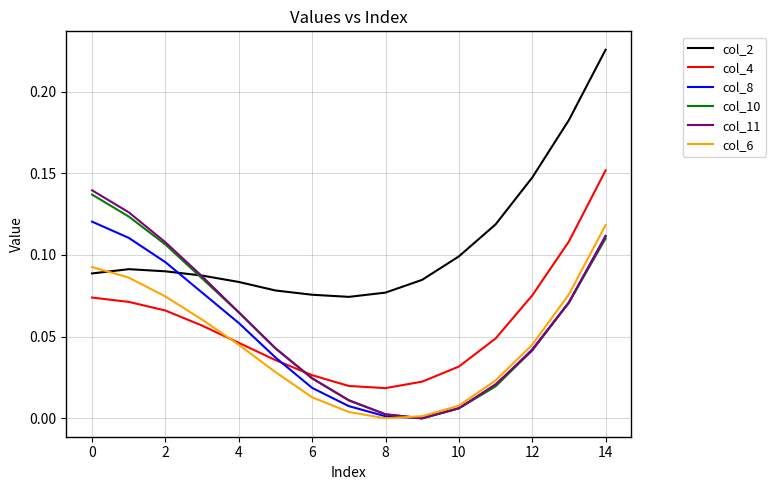

Which series has the largest total across all categories?

col_2